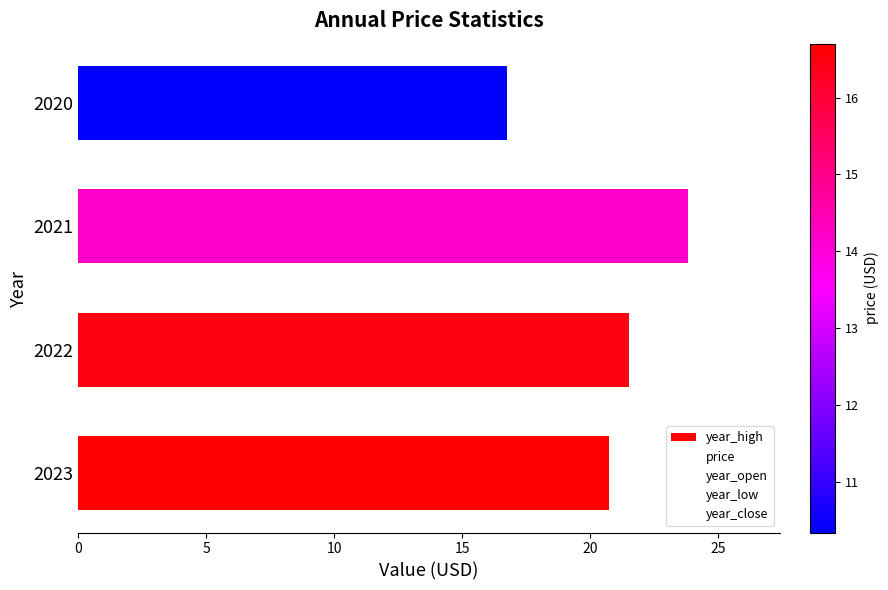

Where is the data nearest to the value 20?

2023